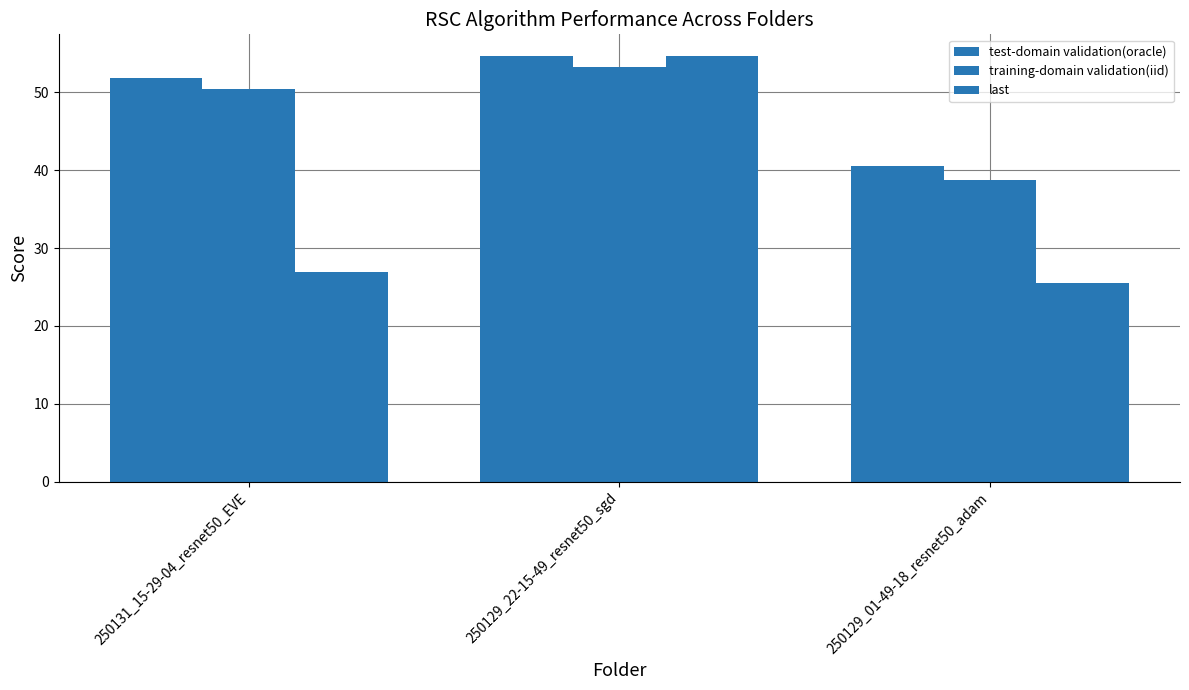

The value of test-domain validation(oracle) at 250129_22-15-49_resnet50_sgd is 54.7. True or false?

True